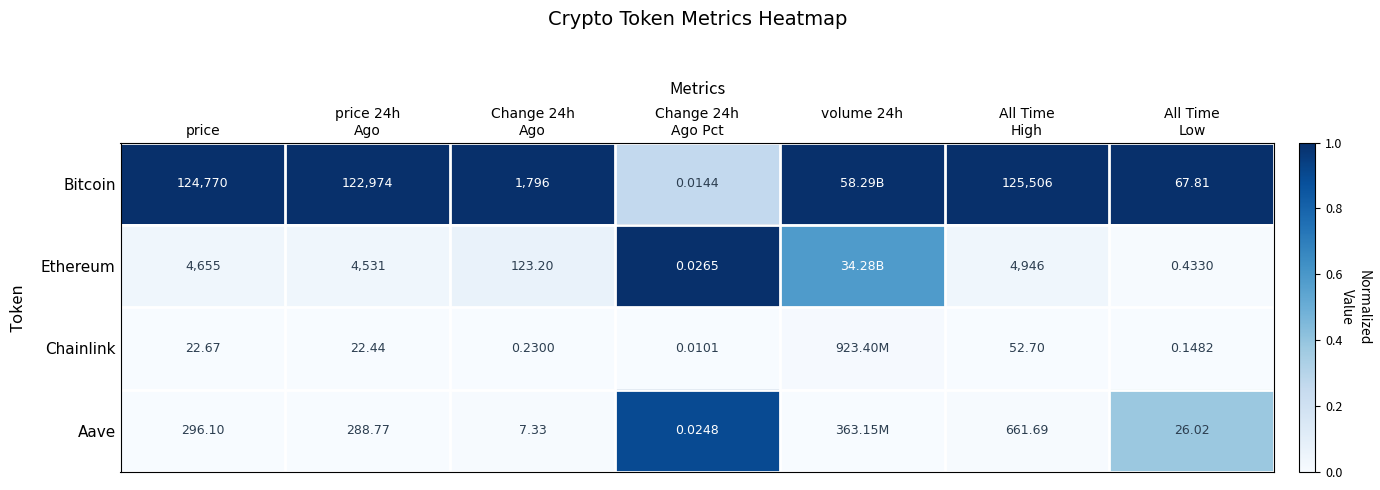

What is the difference between the maximum and minimum values in the Ethereum series?

1.0